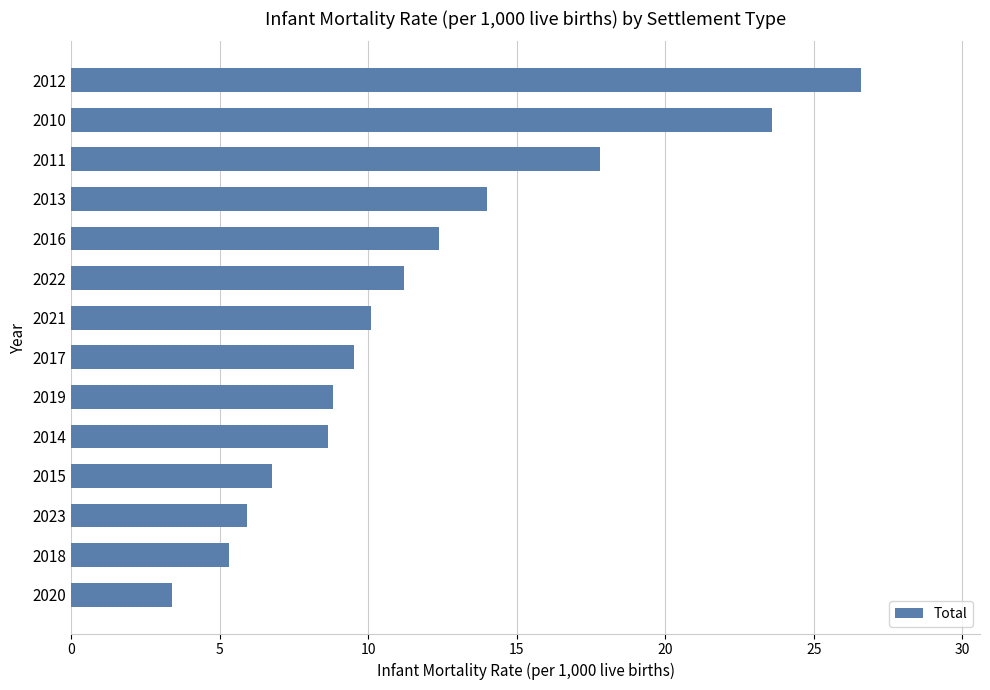

Reading bottom to top, extract all data points from this chart.

2020=3.4	2018=5.3	2023=5.9	2015=6.7	2014=8.6	2019=8.8	2017=9.5	2021=10.1	2022=11.2	2016=12.4	2013=14.0	2011=17.8	2010=23.6	2012=26.6